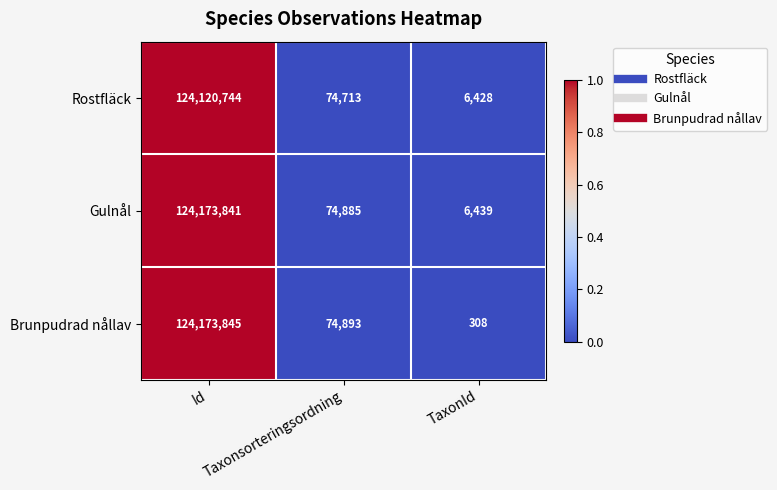

Rank the series by their maximum value, from lowest to highest.

Rostfläck, Gulnål, Brunpudrad nållav